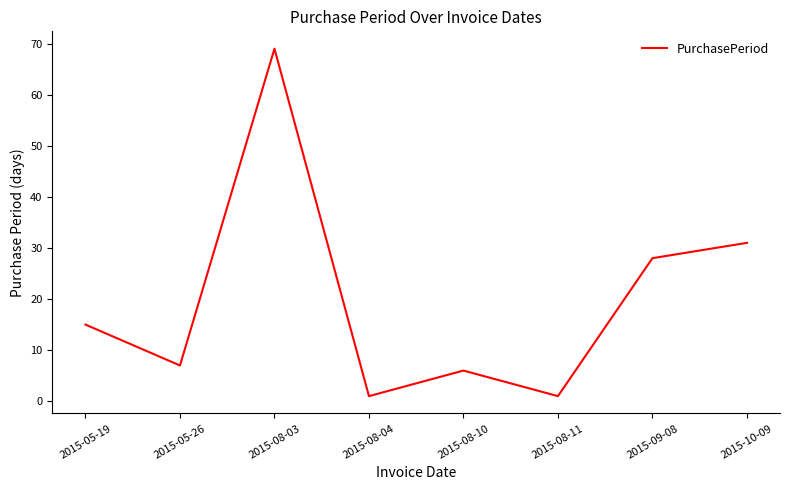

What is the change in value from 2015-05-26 to 2015-08-03?

+62